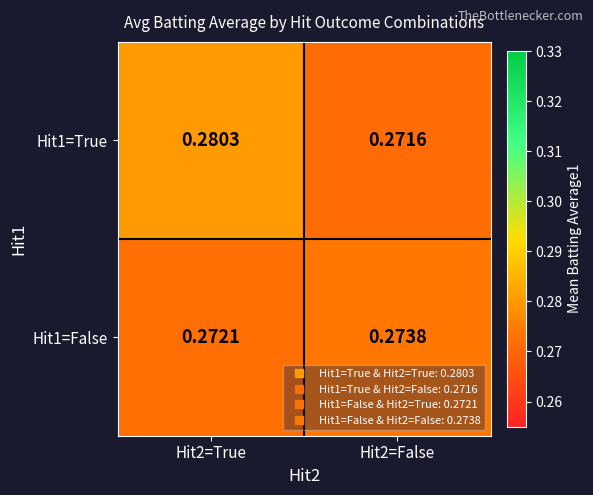

Which series has the largest range (max minus min)?

Hit1=True